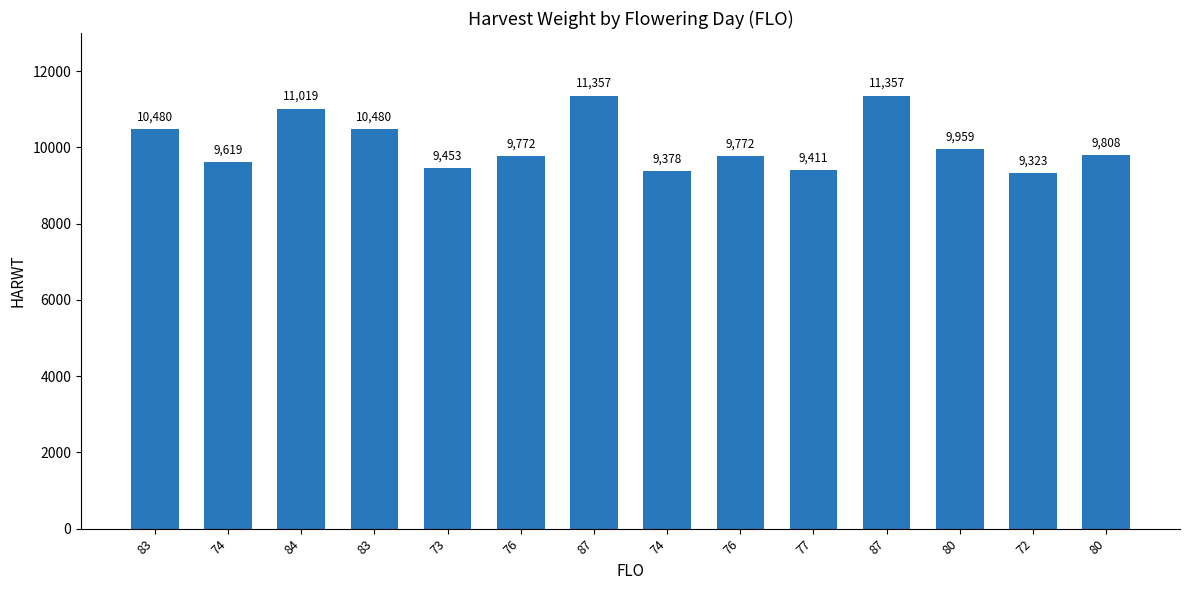

What is the greatest value displayed?

11357